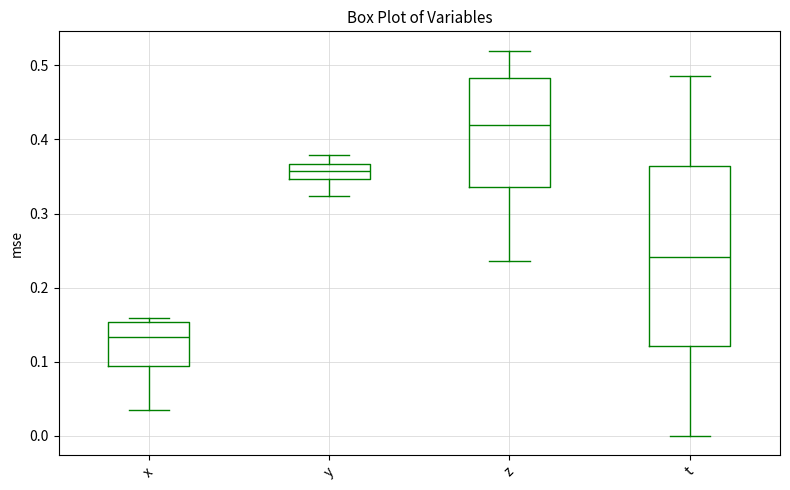

Reading left to right, read every box against the y-axis: the position of its median line, the range the box covers, and the ends of its whiskers. The values are not printed on the chart, so give them approximately, as read against the axis.

x: median 0.13, box 0.09 to 0.15, whiskers 0.04 to 0.16
y: median 0.36, box 0.35 to 0.37, whiskers 0.32 to 0.38
z: median 0.42, box 0.34 to 0.48, whiskers 0.24 to 0.52
t: median 0.24, box 0.12 to 0.36, whiskers 0.00 to 0.49